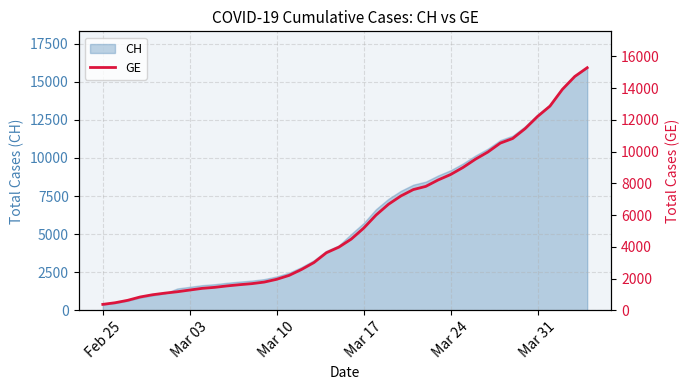

True or false: there are more than 0 points higher than both neighbors.

False